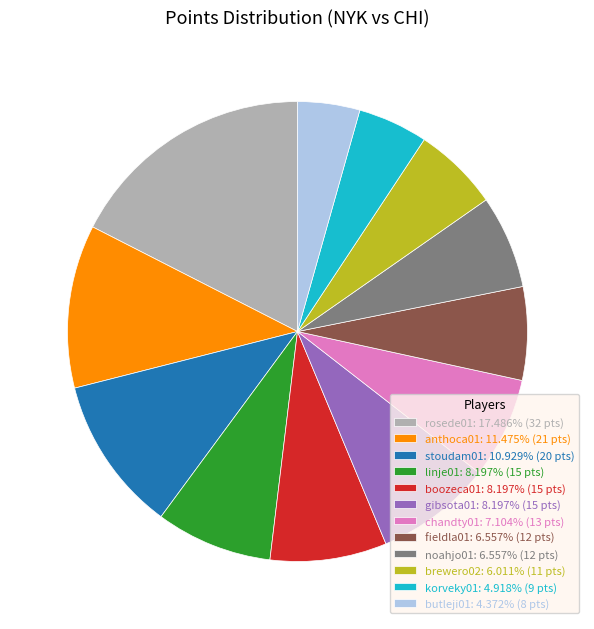

Do chandty01: 7.104% (13 pts) and fieldla01: 6.557% (12 pts) together represent more than half of the pie?

No